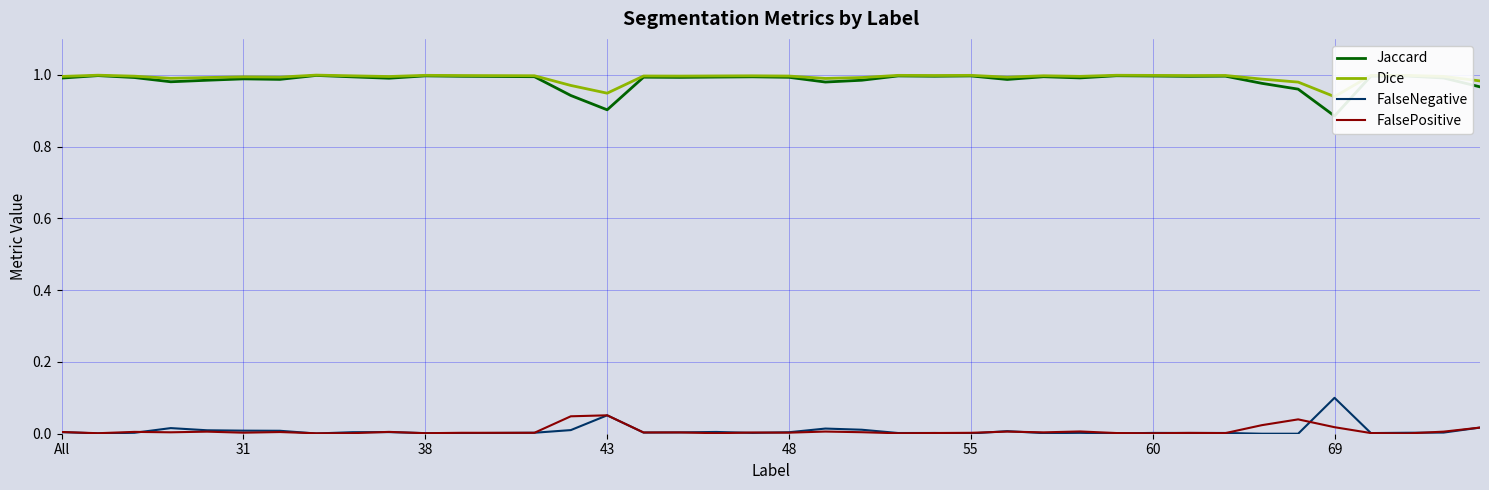

True or false: Dice and FalsePositive cross at least once.

False